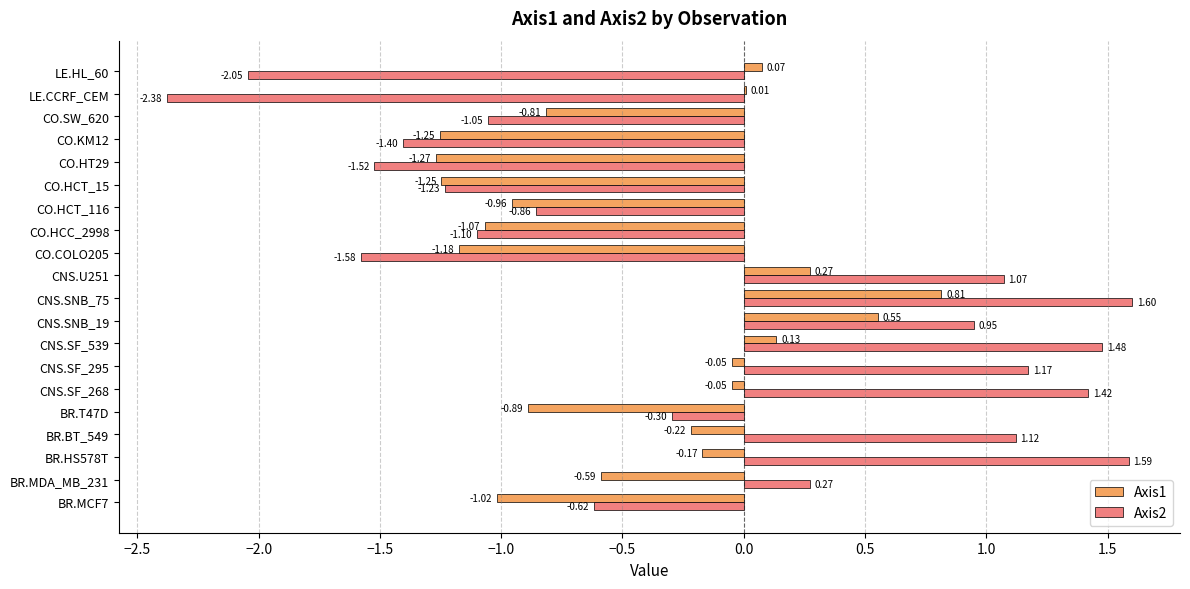

At which category is the sum across all series the highest?

CNS.SNB_75